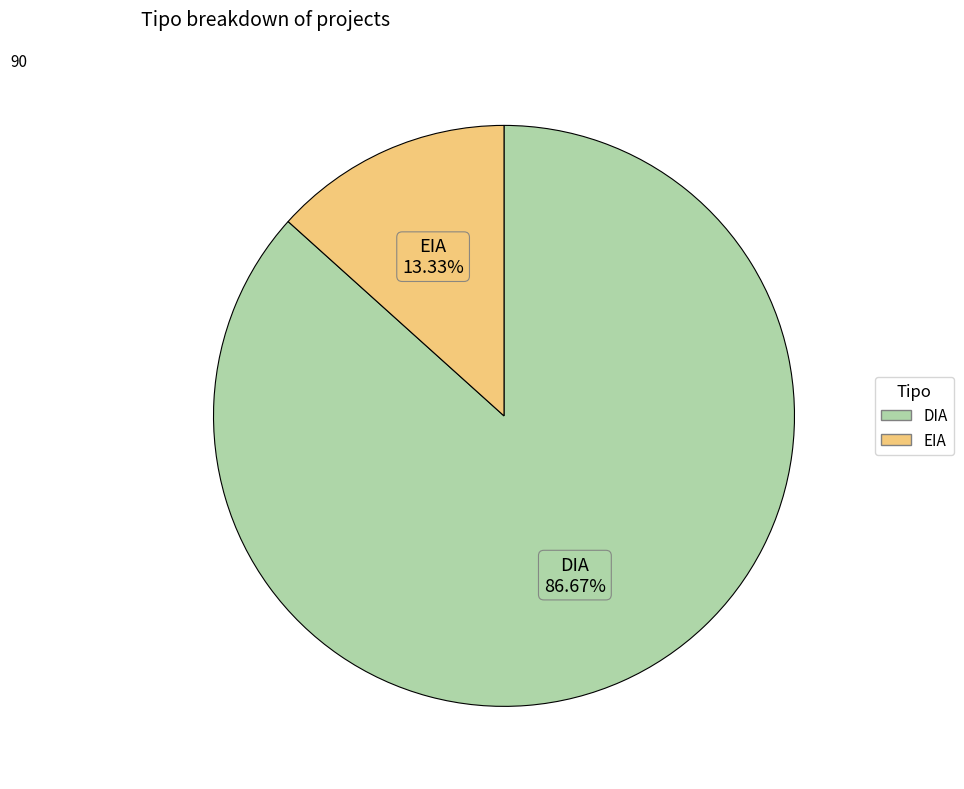

To the nearest percent, what is the difference between the largest and smallest slice percentages?

73%